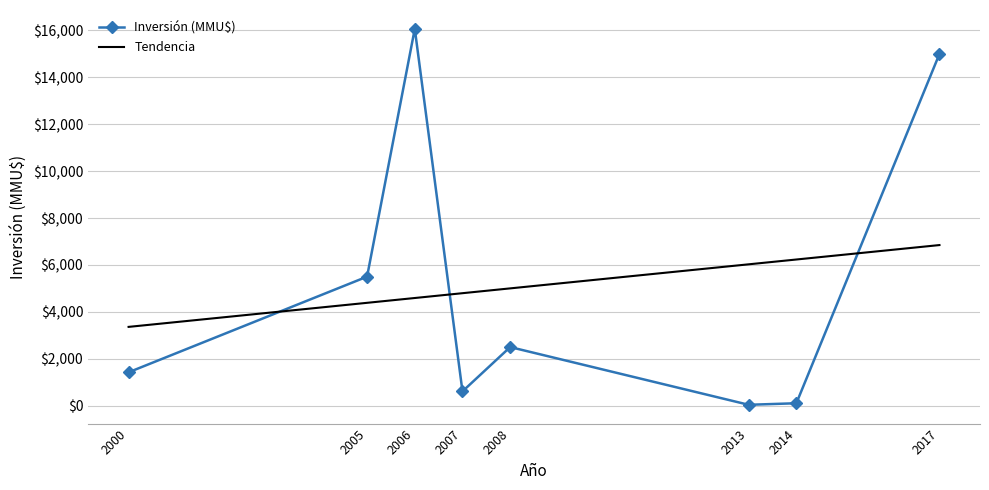

At which label is Inversión (MMU$) closest to 8053?

2005